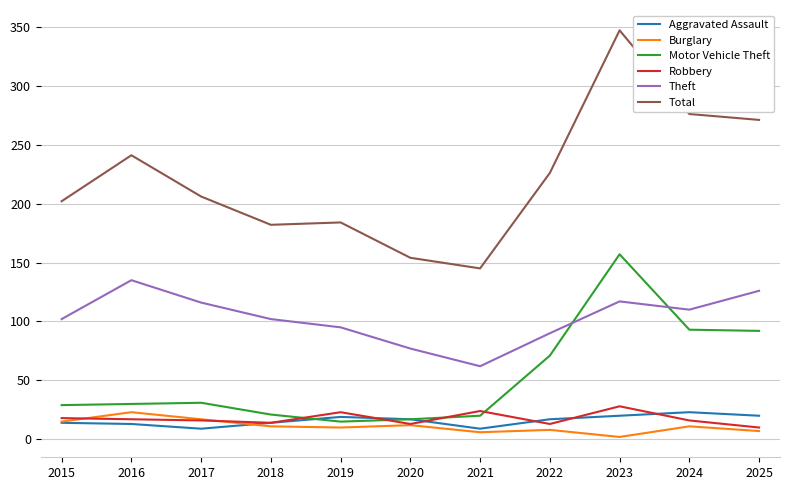

The Total series shows 160 at 2016. True or false?

False